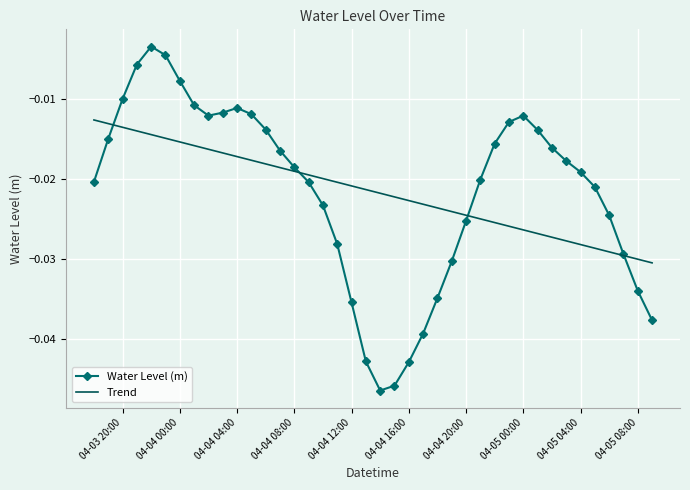

Rank the series by their maximum value, from highest to lowest.

Water Level (m), Trend